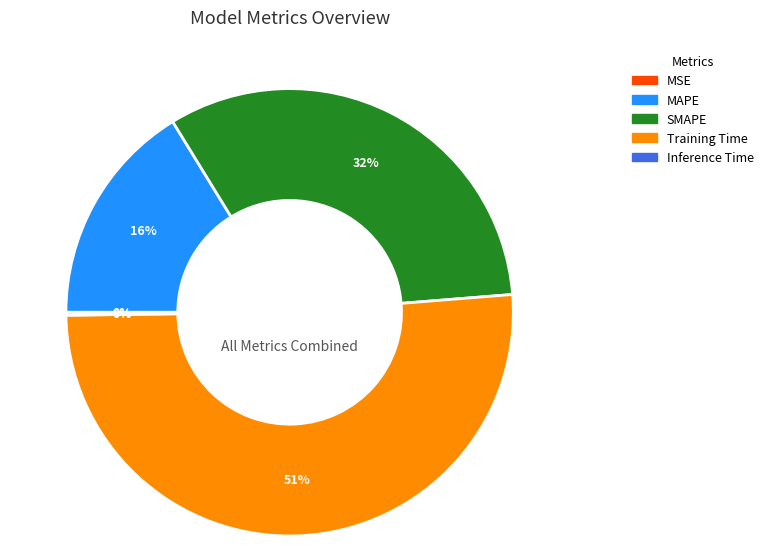

Which has a higher value, MAPE or SMAPE?

SMAPE